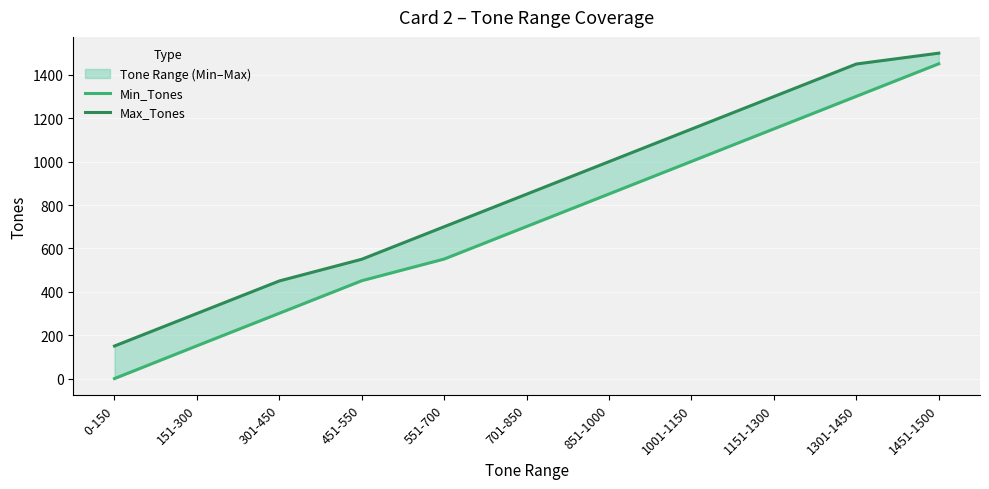

True or false: Max_Tones and Min_Tones cross at least once.

False